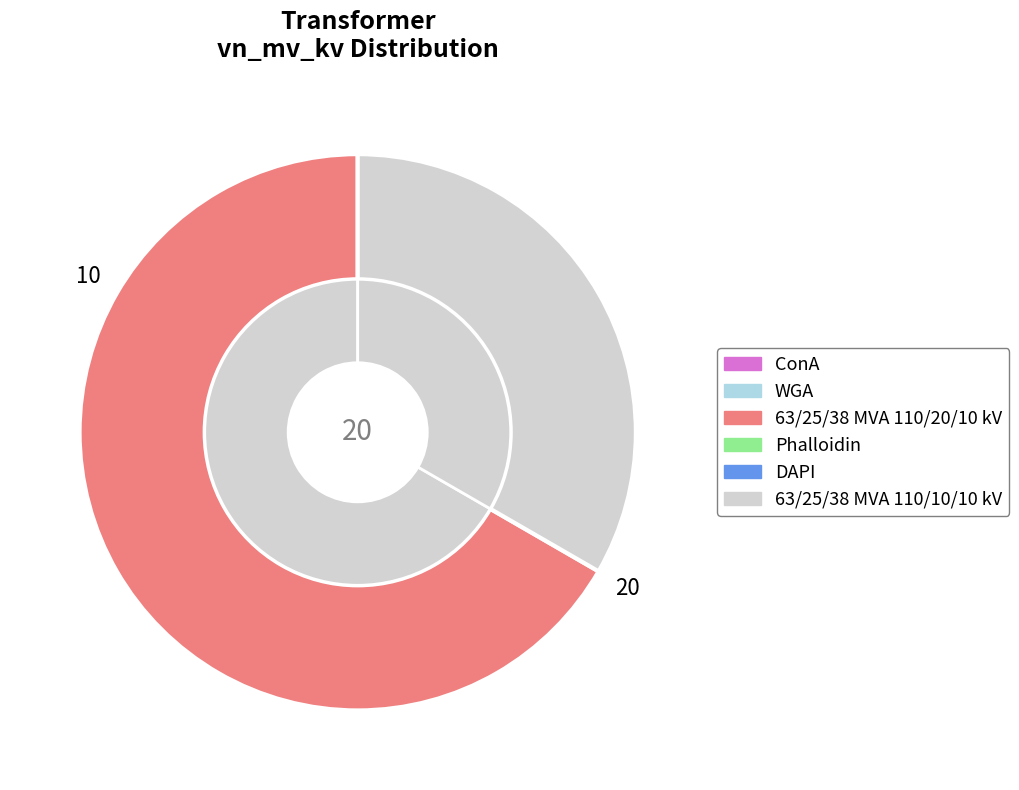

The 63/25/38 MVA 110/10/10 kV slice represents 33% of the pie. True or false?

True